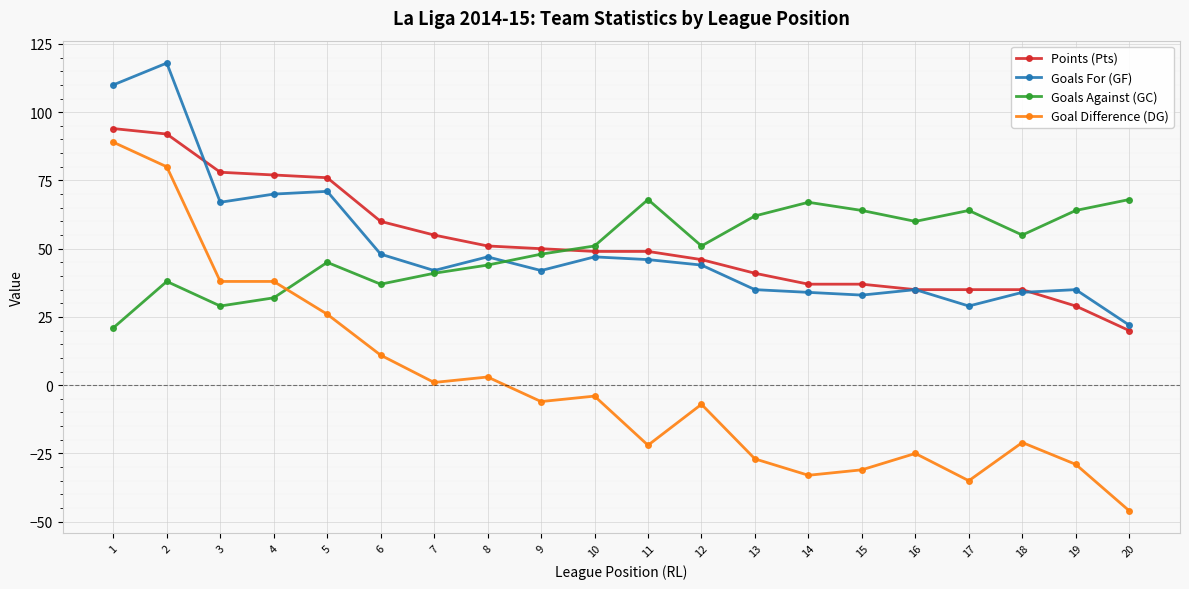

What is the value of the Points (Pts) point at the 16th from the left?

35